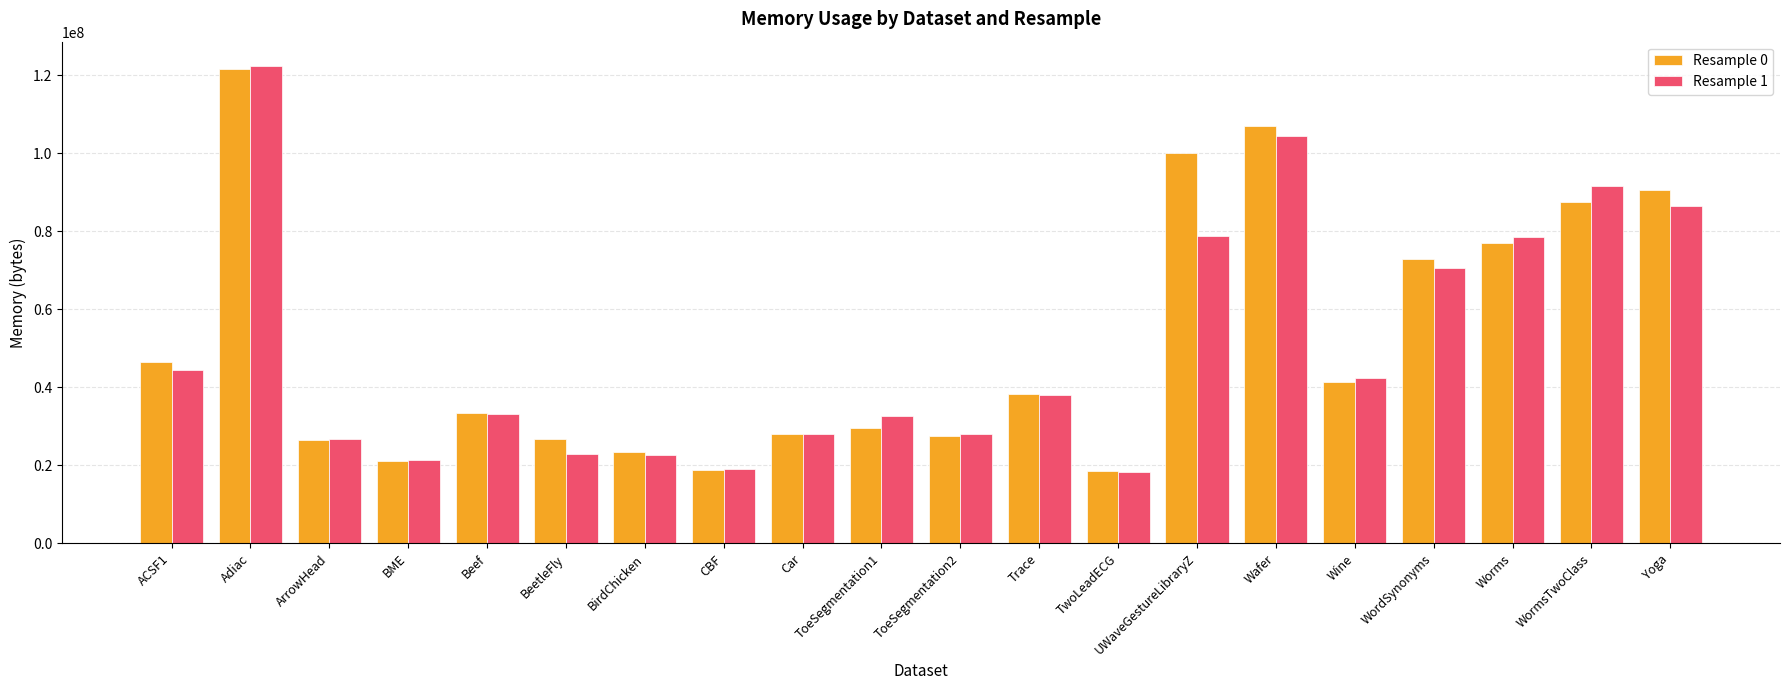

What is the maximum value shown in the chart?

122462208